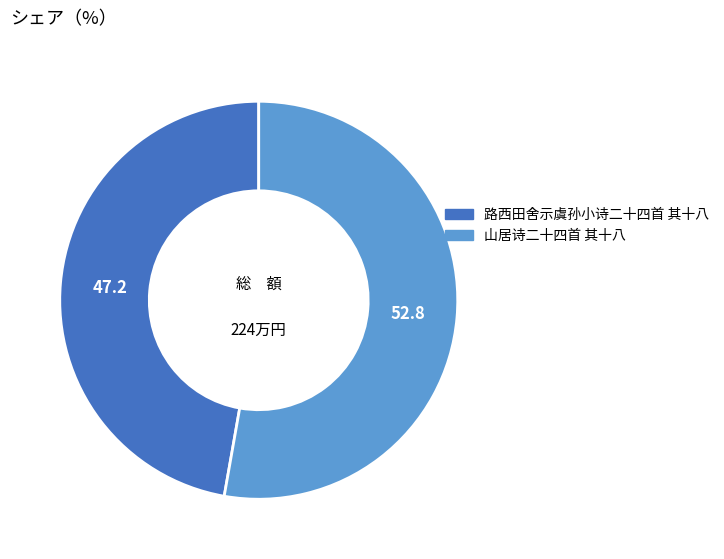

True or false: 路西田舍示虞孙小诗二十四首 其十八 accounts for 37% of the total.

False